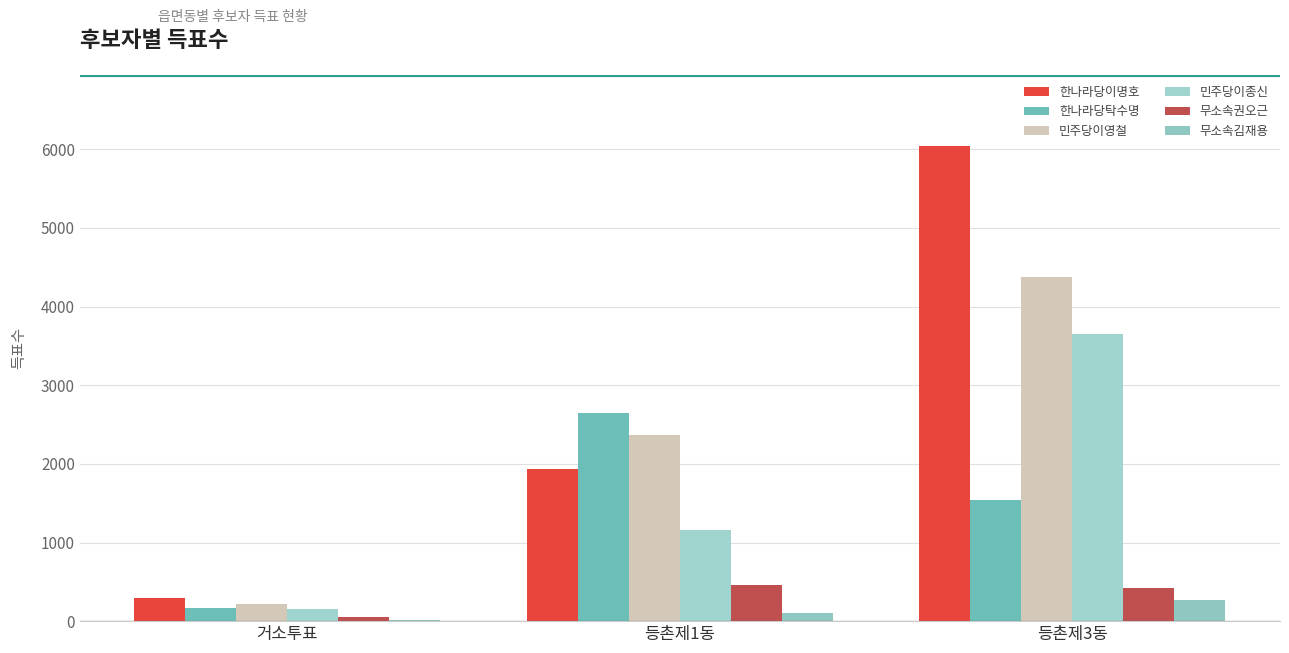

What is the maximum value for 민주당이종신?

3650